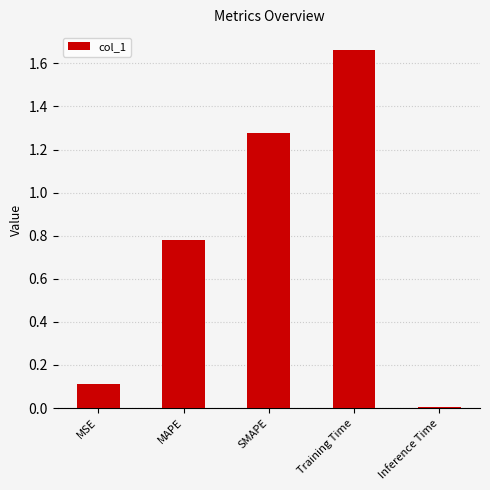

List the labels in order of value, smallest first.

Inference Time, MSE, MAPE, SMAPE, Training Time